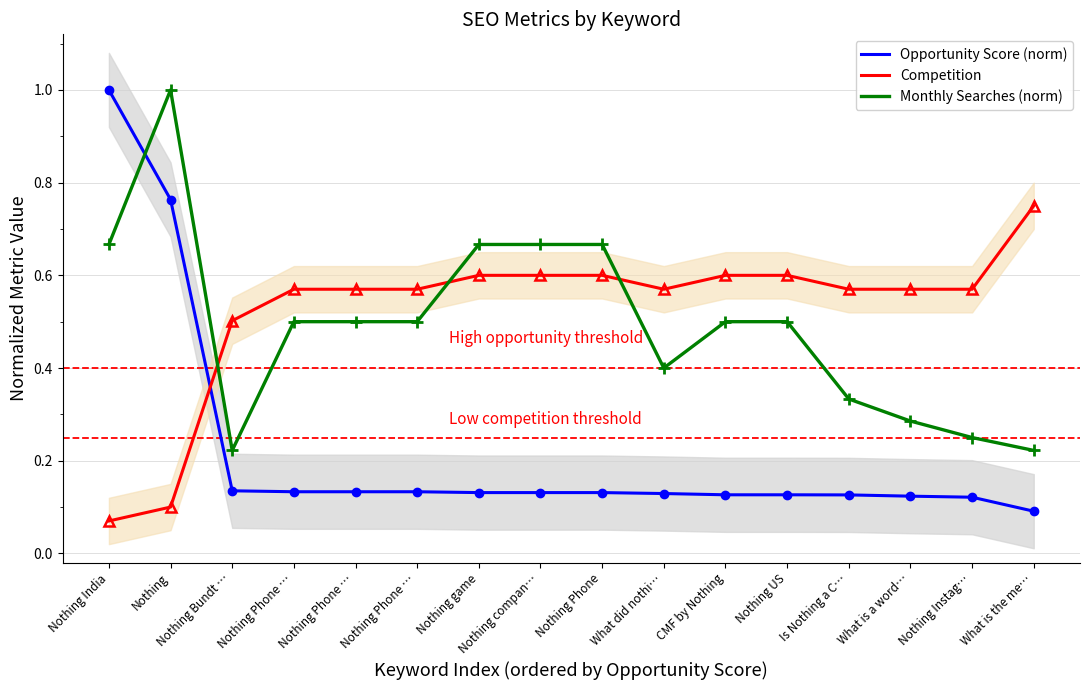

What is the minimum value for Competition?

0.1